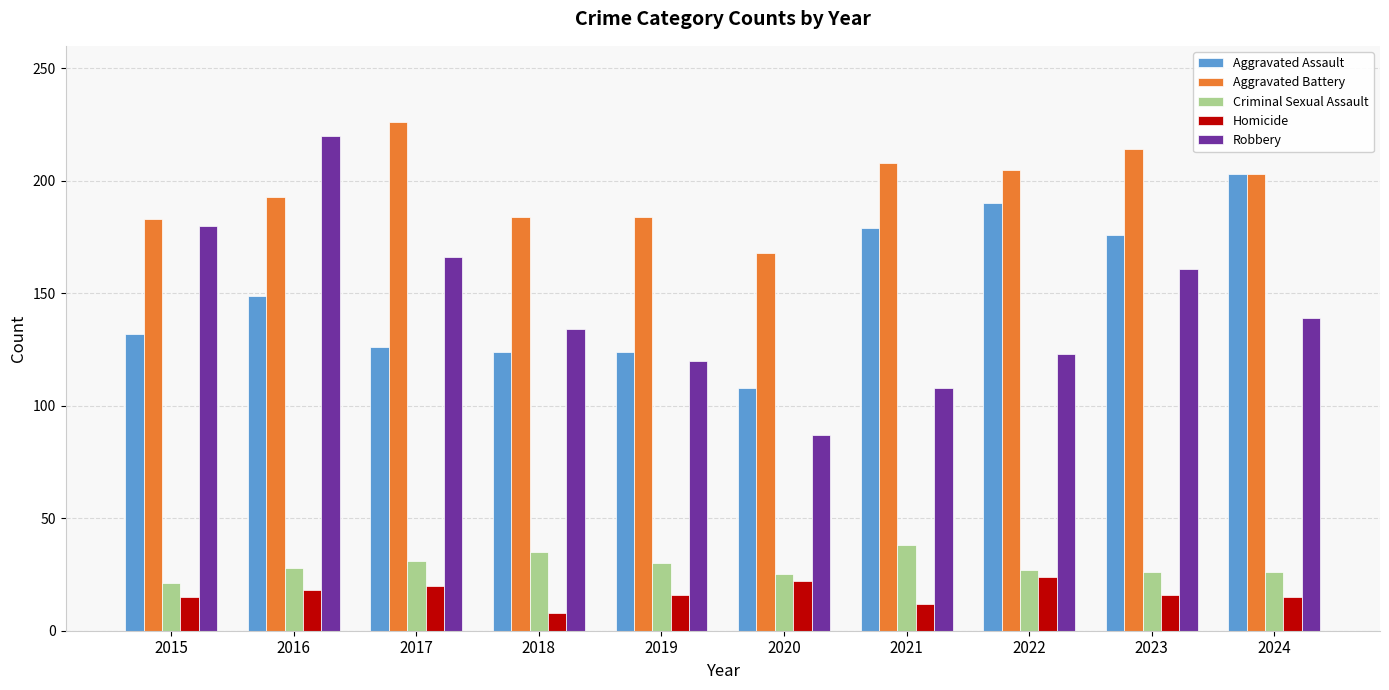

True or false: Robbery has a value of 63 at 2021.

False